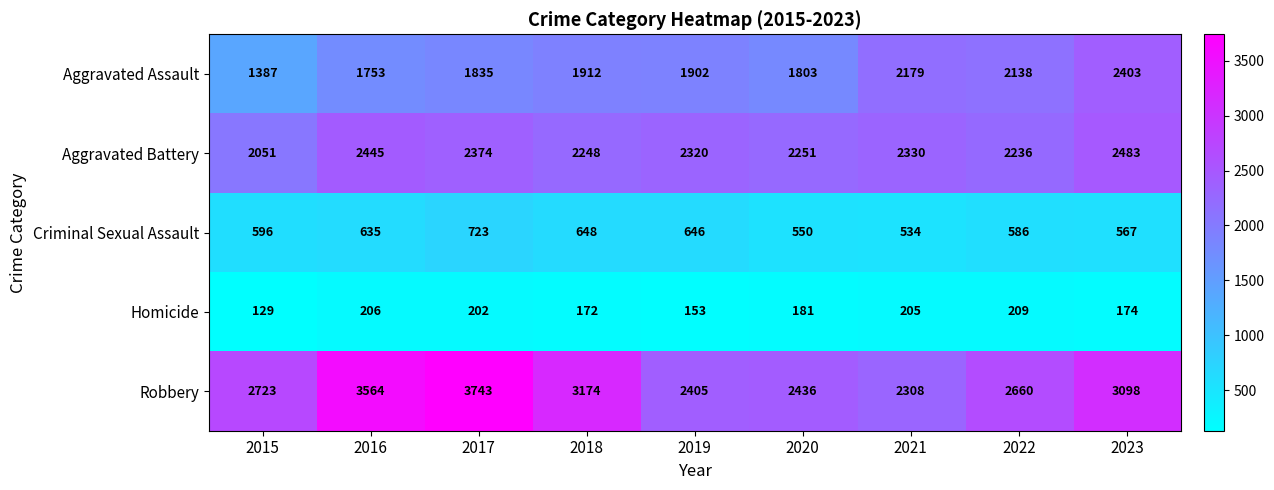

Where is Homicide nearest to the value 169?

2018